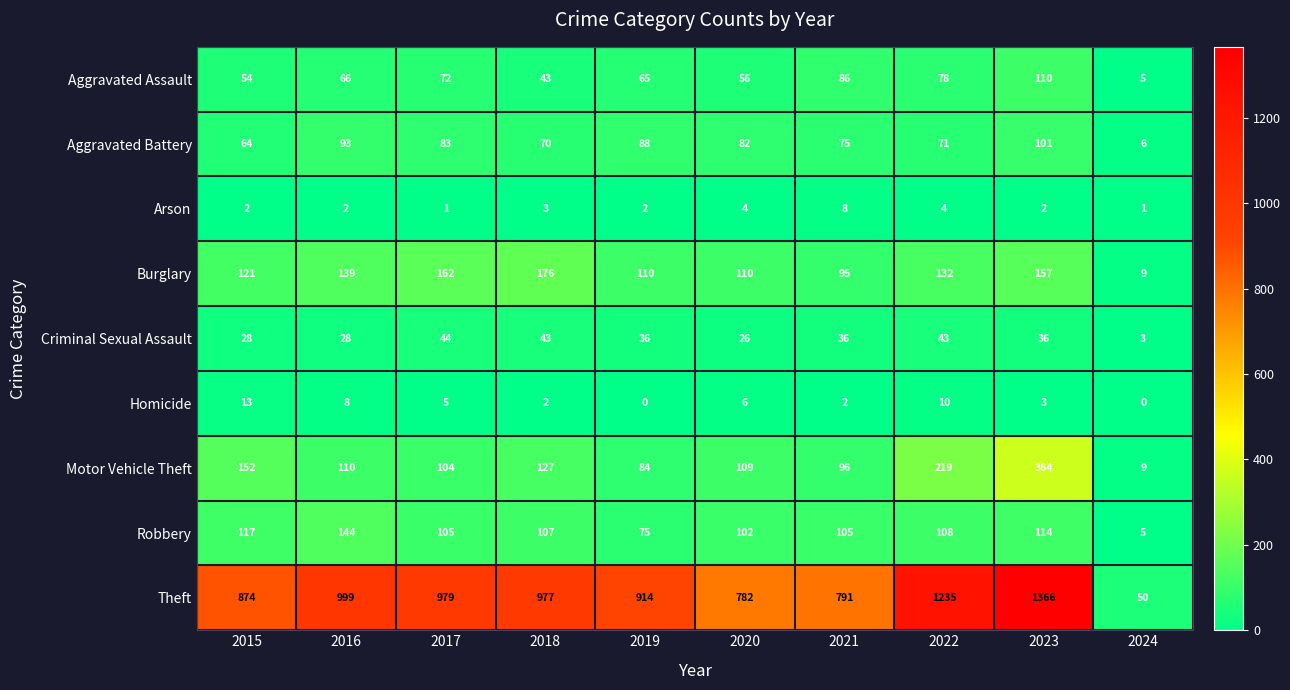

What is the difference between the Theft values at 2020 and 2019?

132